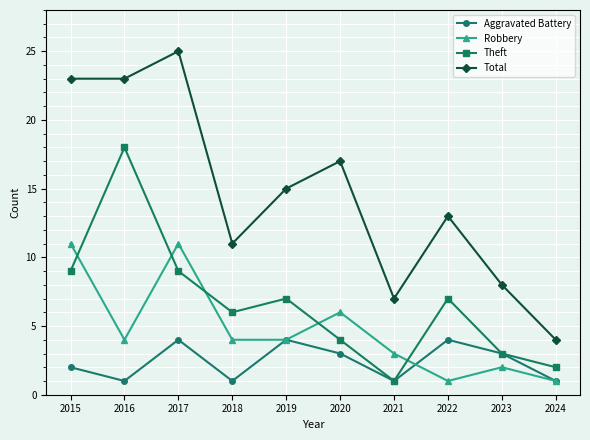

What is the difference between the Aggravated Battery values at 2022 and 2015?

2